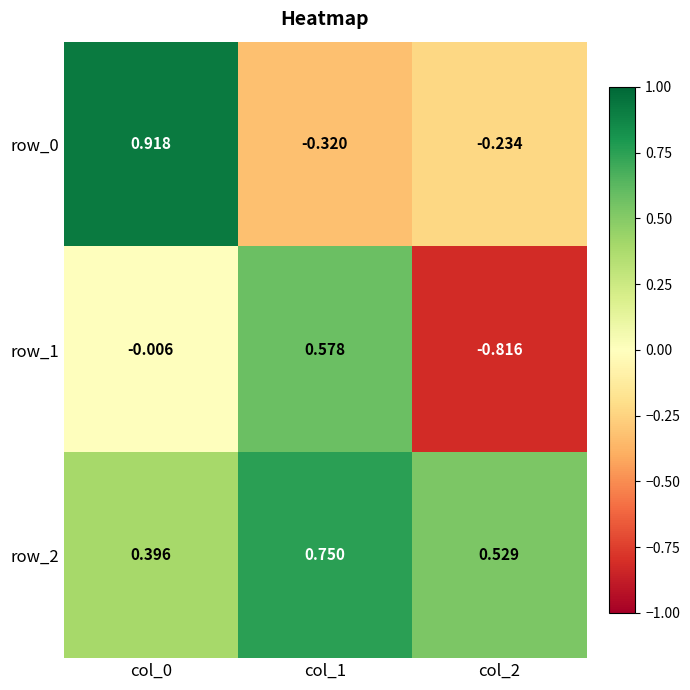

Is the value of row_1 at col_2 greater than the value of row_2 at col_0?

No